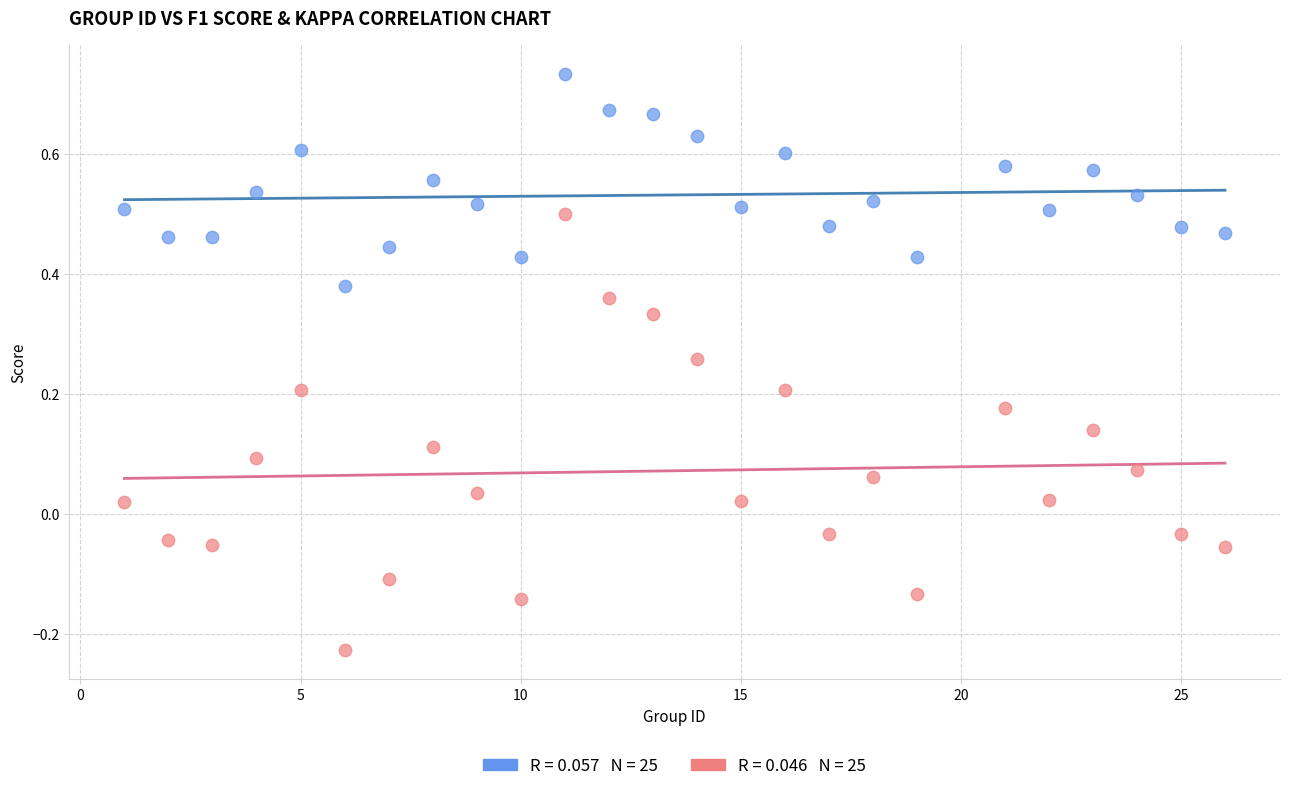

Across all data points, what is the range of Y values (max minus min)?

1.0